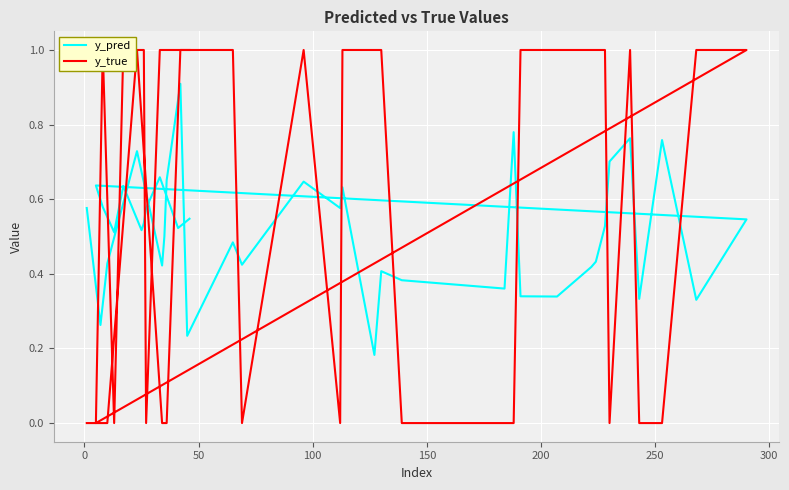

What is the difference between the maximum and minimum values in the y_pred series?

0.7